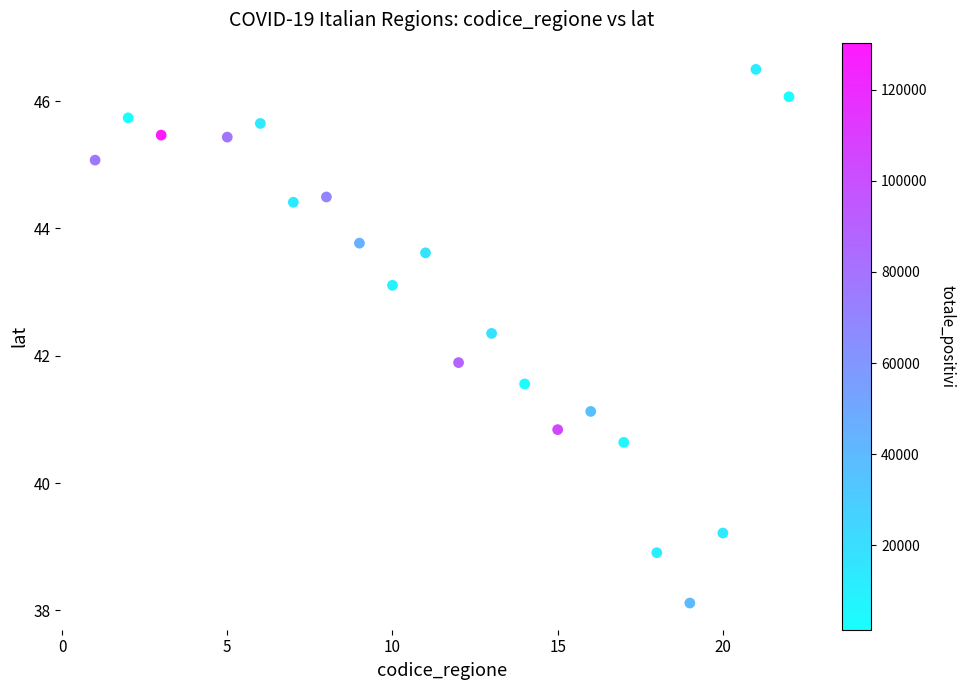

What is the range of Y values (max minus min)?

8.4